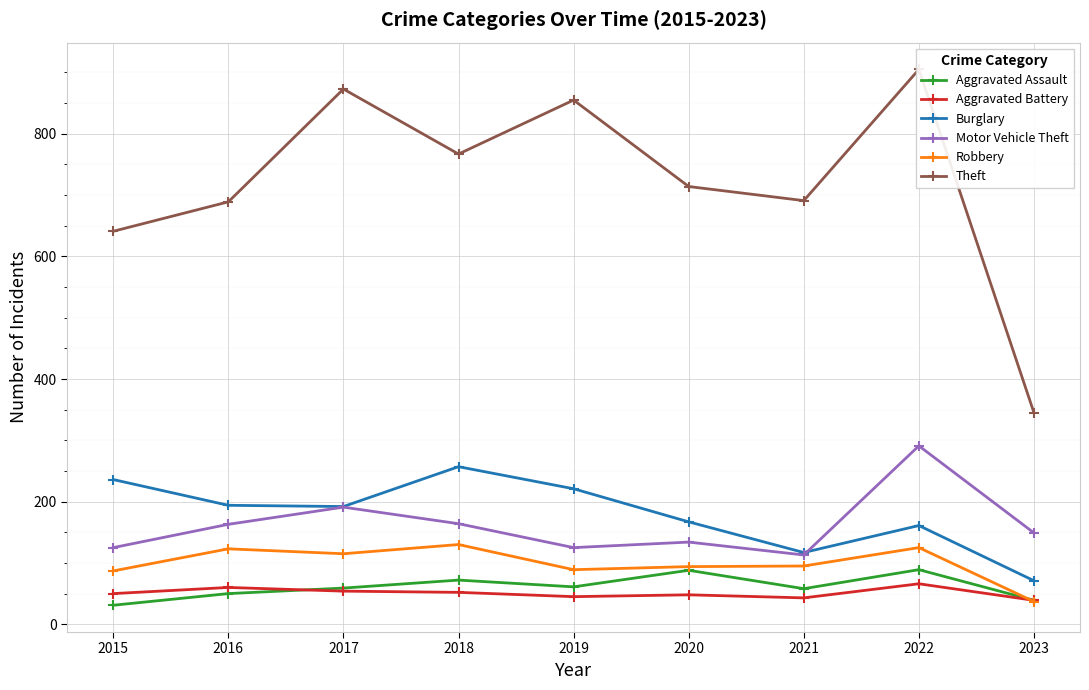

At which label does Theft first exceed 714?

2017